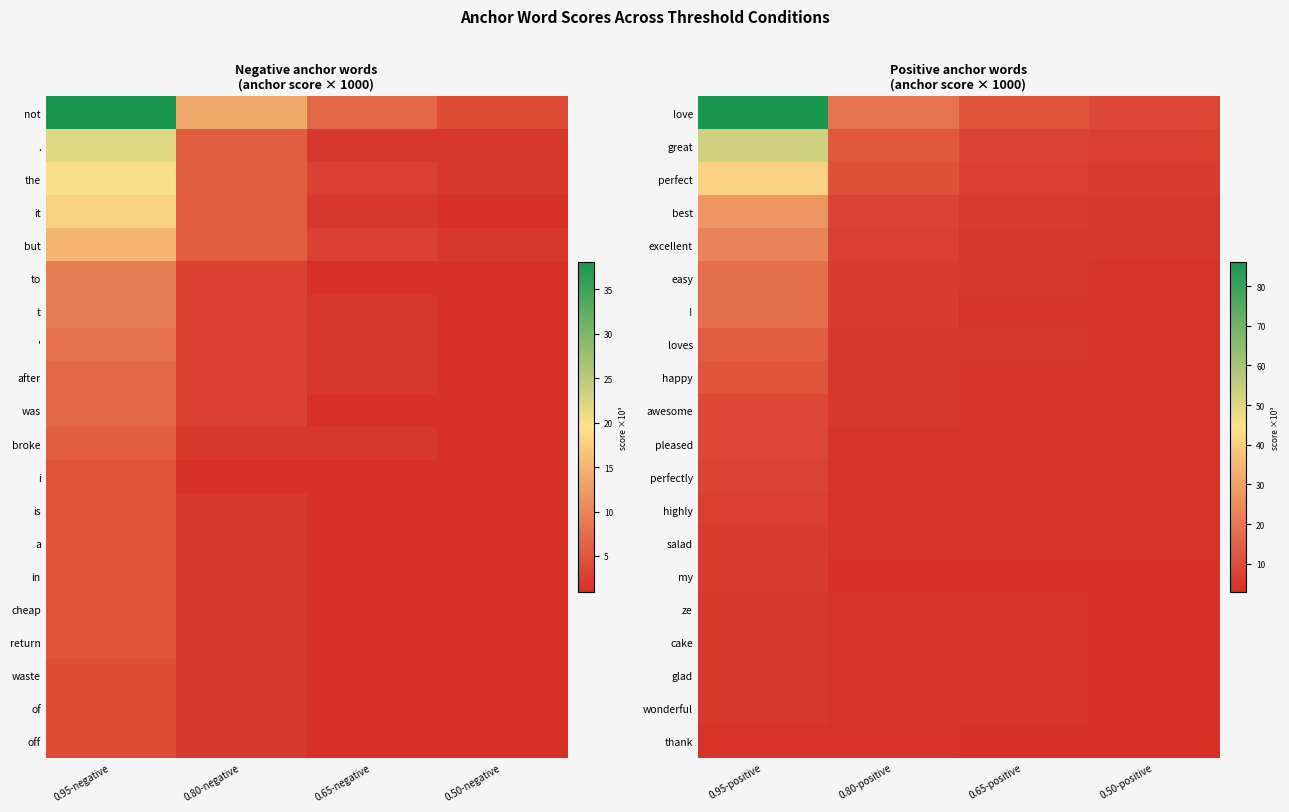

Which series has the largest total across all categories?

love